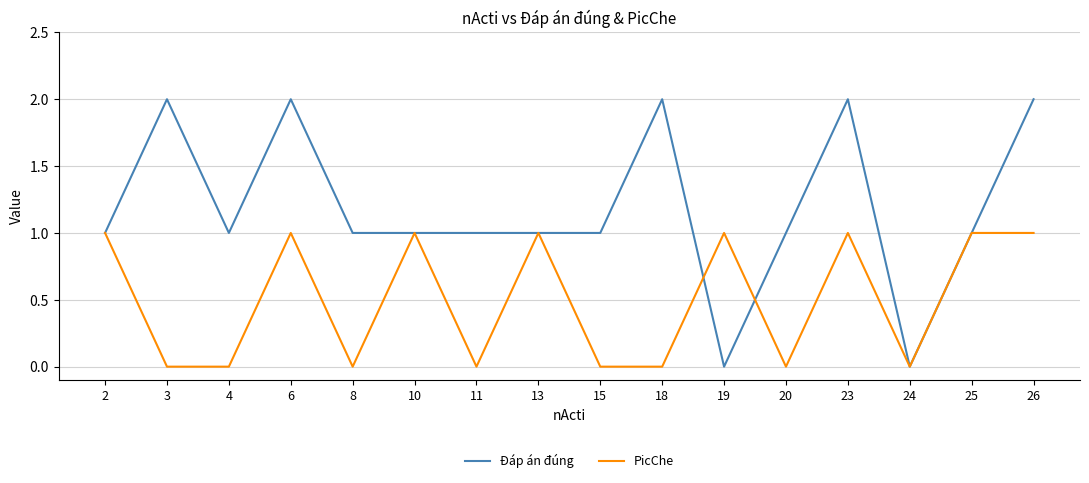

Which series has the largest range (max minus min)?

Đáp án đúng